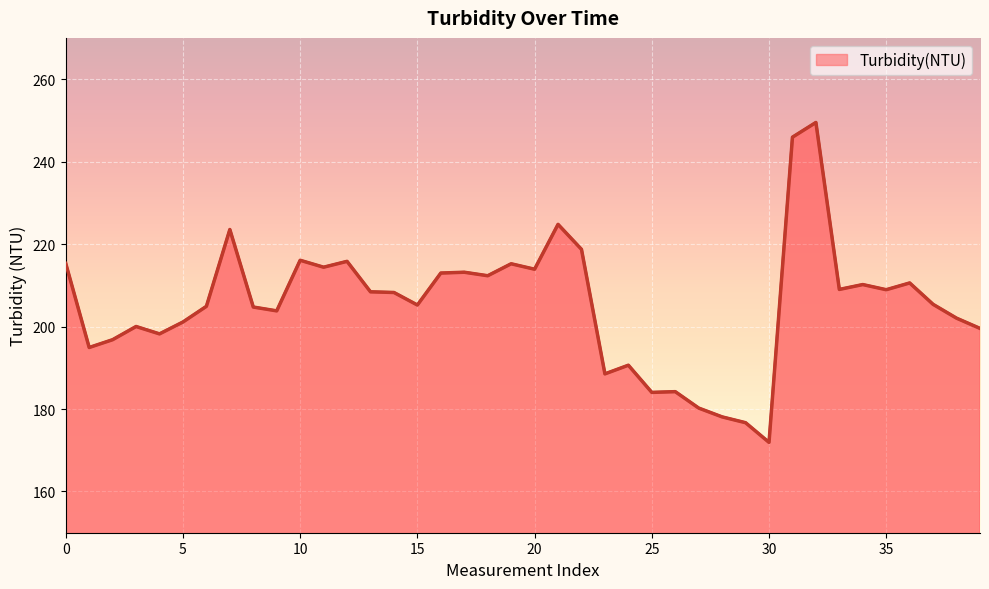

What is the greatest value displayed?

249.5